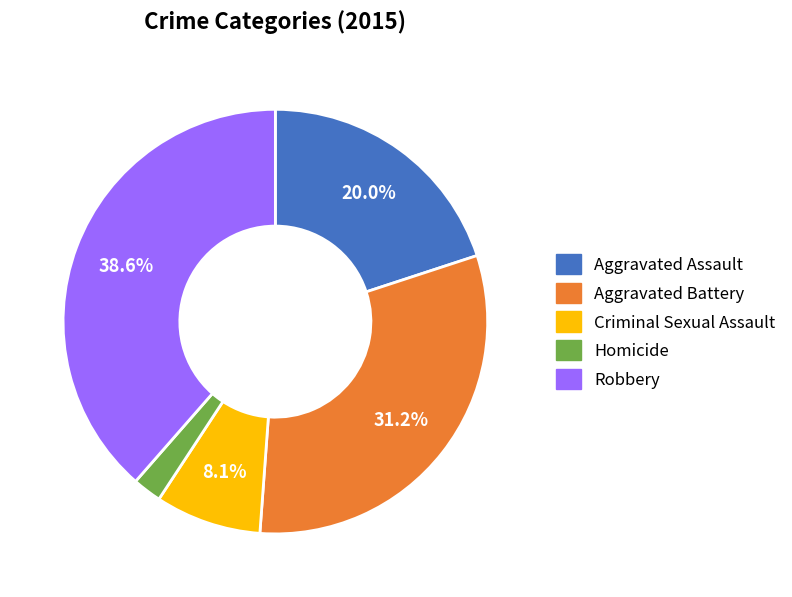

The Aggravated Battery slice represents 31% of the pie. True or false?

True